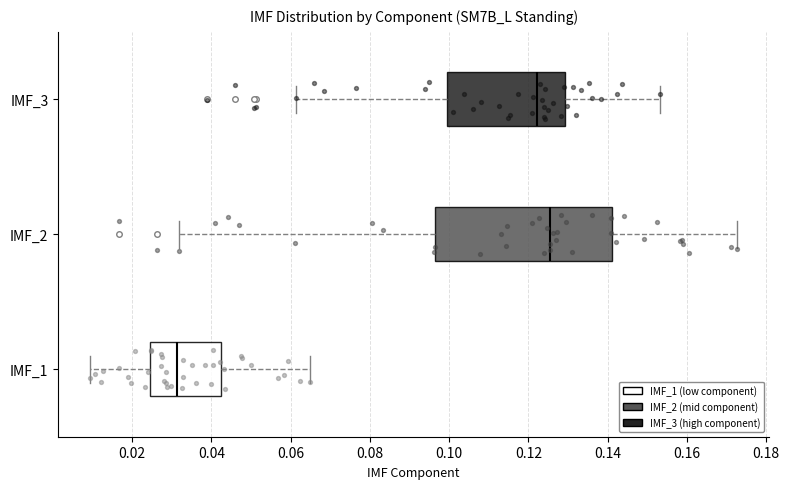

Which box has the furthest to the right median line?

IMF_2